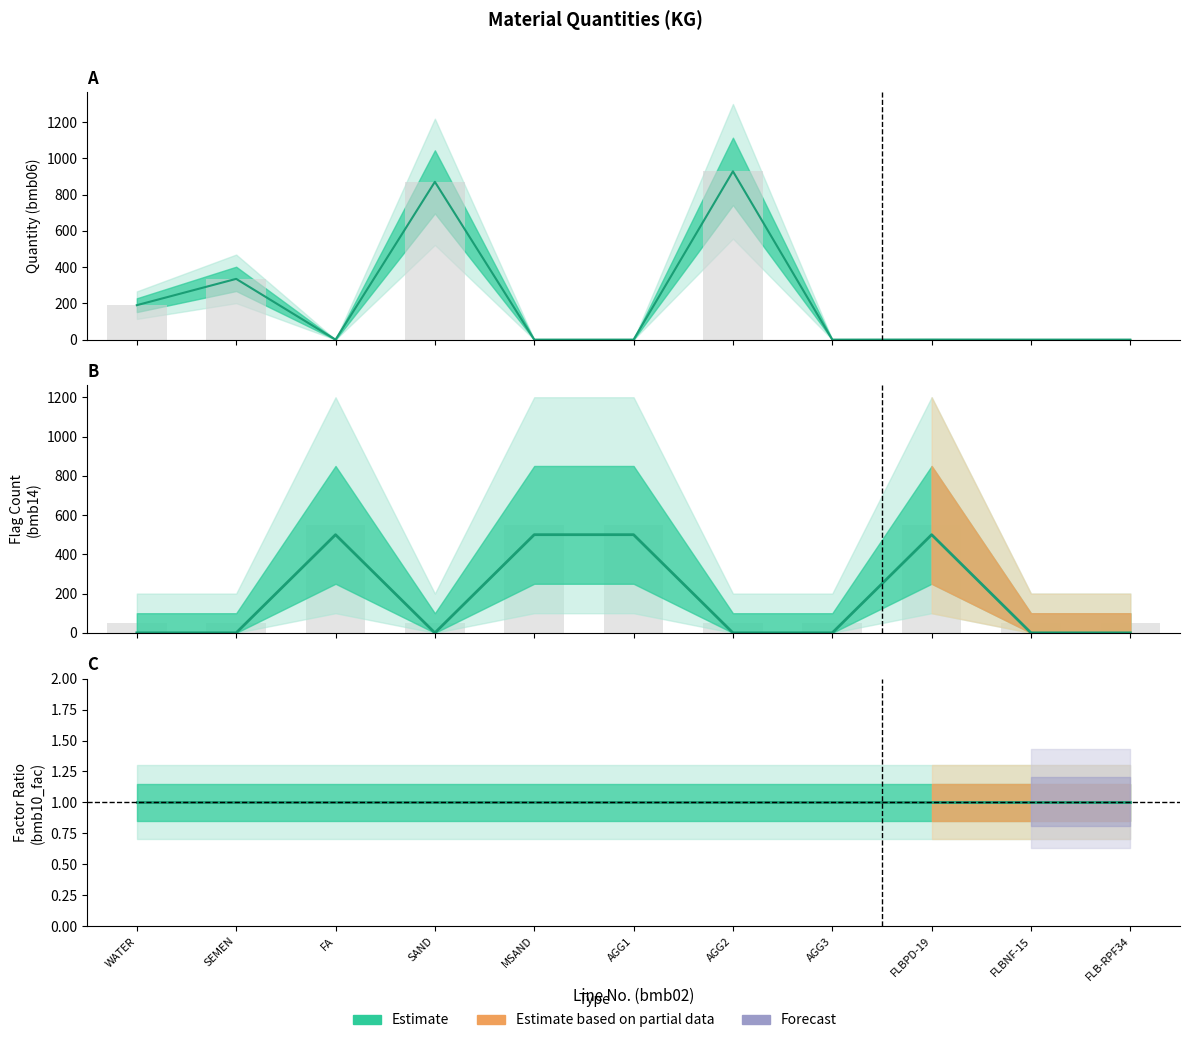

What is the label of the 3rd bar from the right?

FLBPD-19